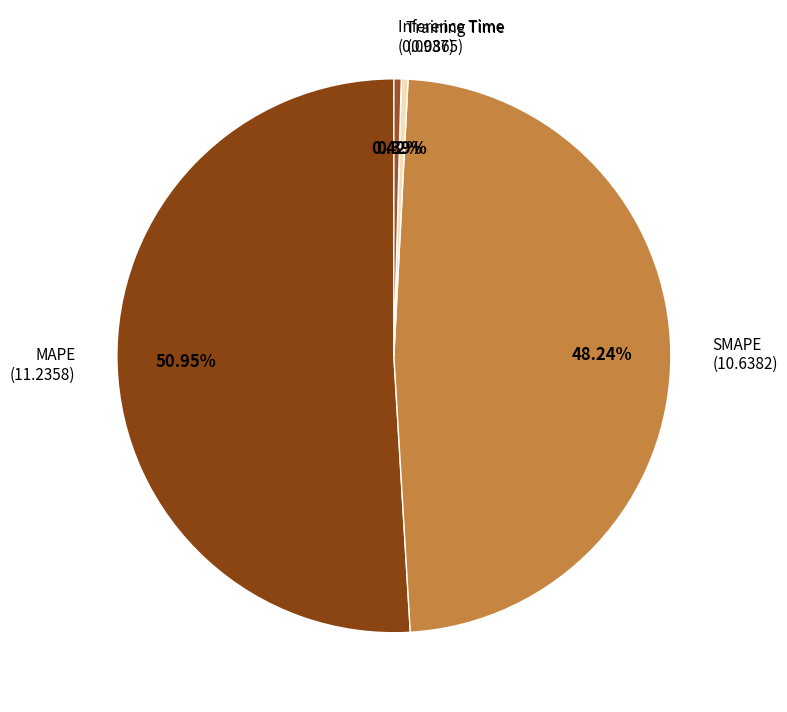

Between SMAPE and Inference Time, which is larger?

SMAPE